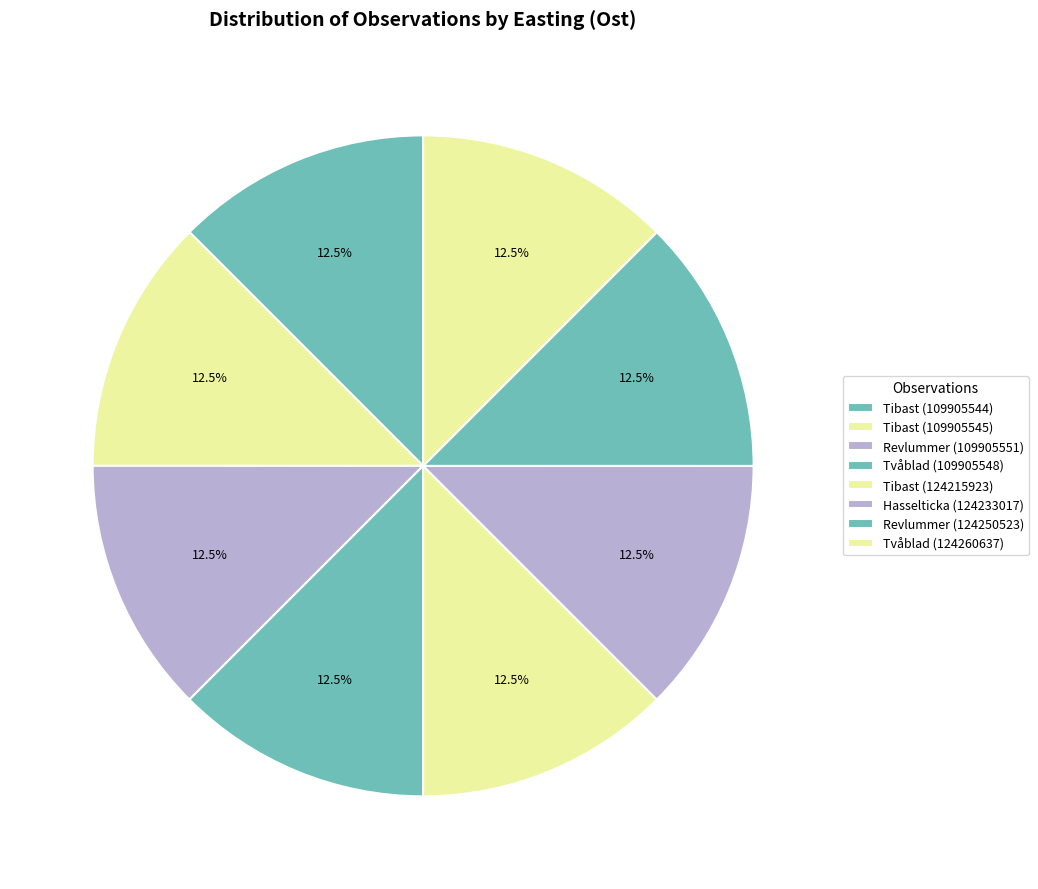

How many segments does this pie chart have?

8